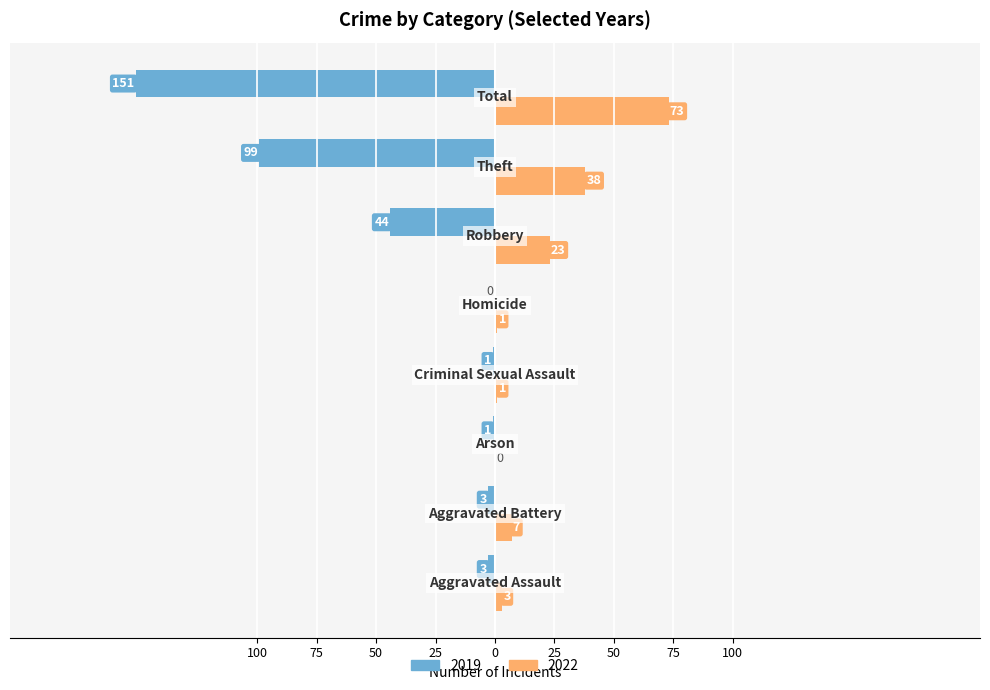

What is the label of the 2nd bar from the right?

Theft